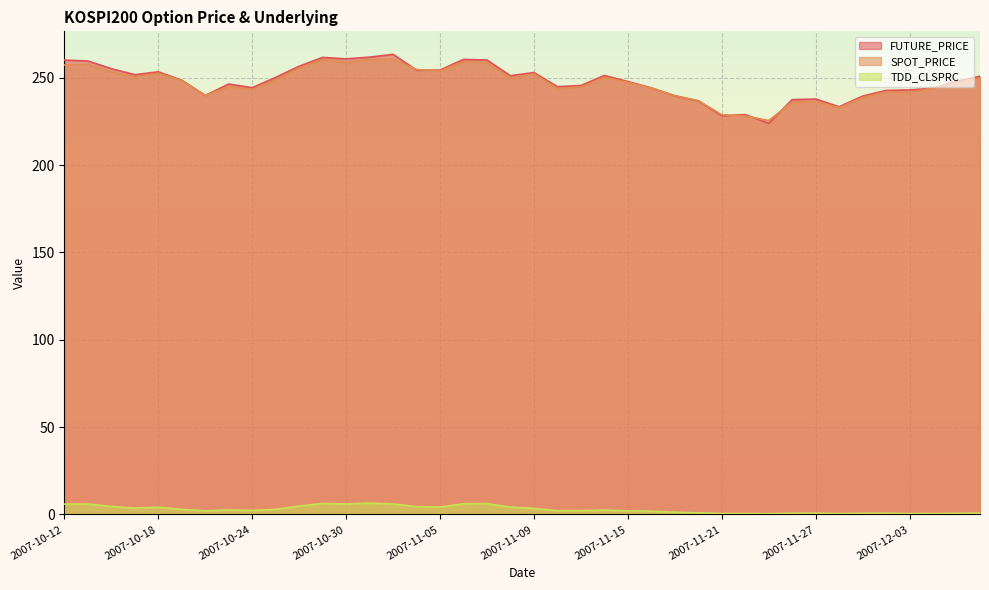

True or false: SPOT_PRICE has more than 0 interior local peaks.

True